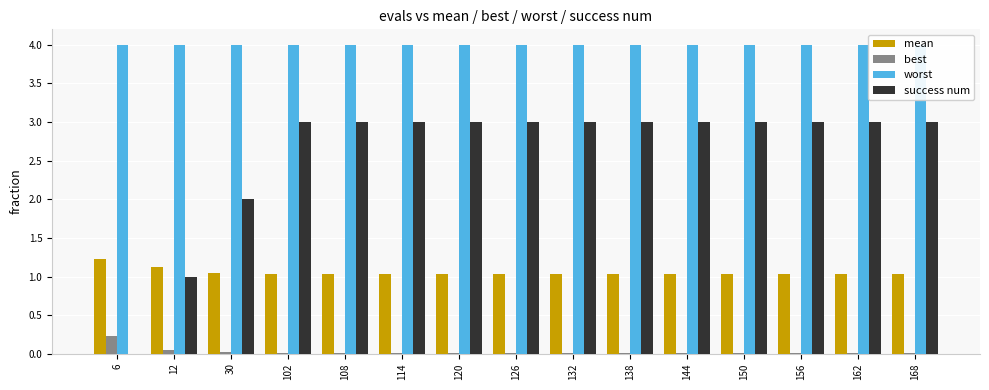

Which has a higher value, 6 or 168?

6